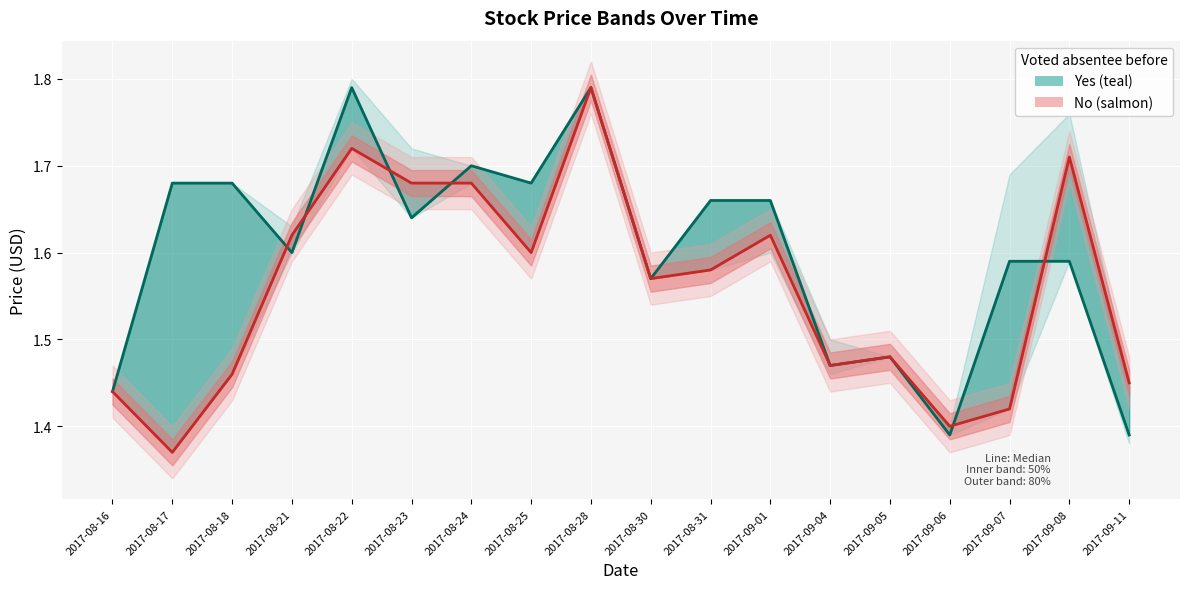

What is the difference between the second highest and minimum values in the OP (salmon median) series?

0.3